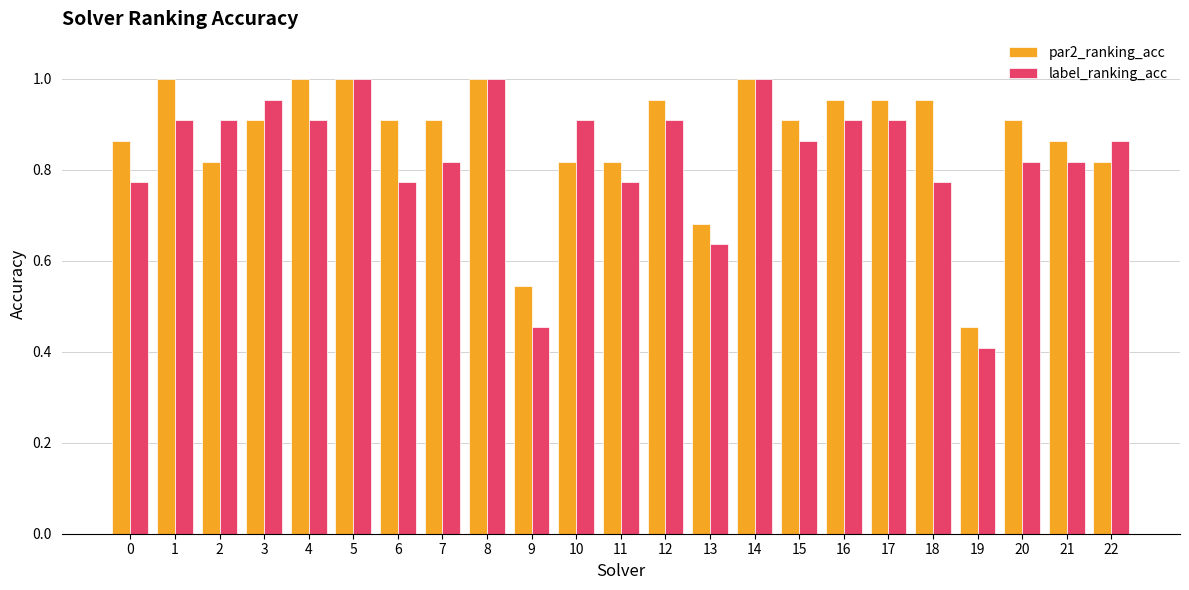

The label_ranking_acc series shows 0.9 at 16. True or false?

True